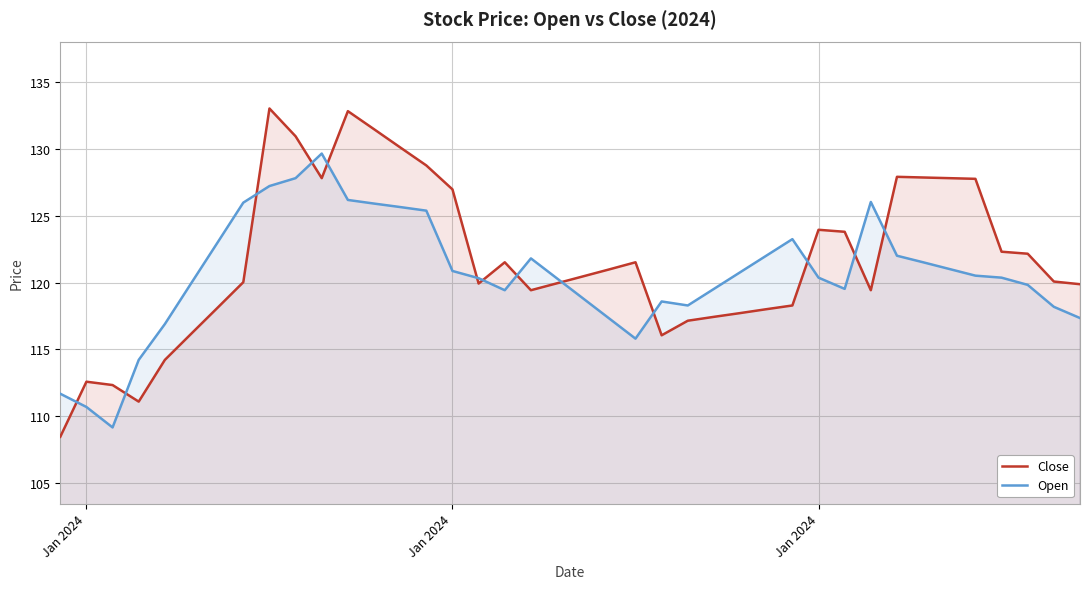

How many lines are shown in the chart?

2